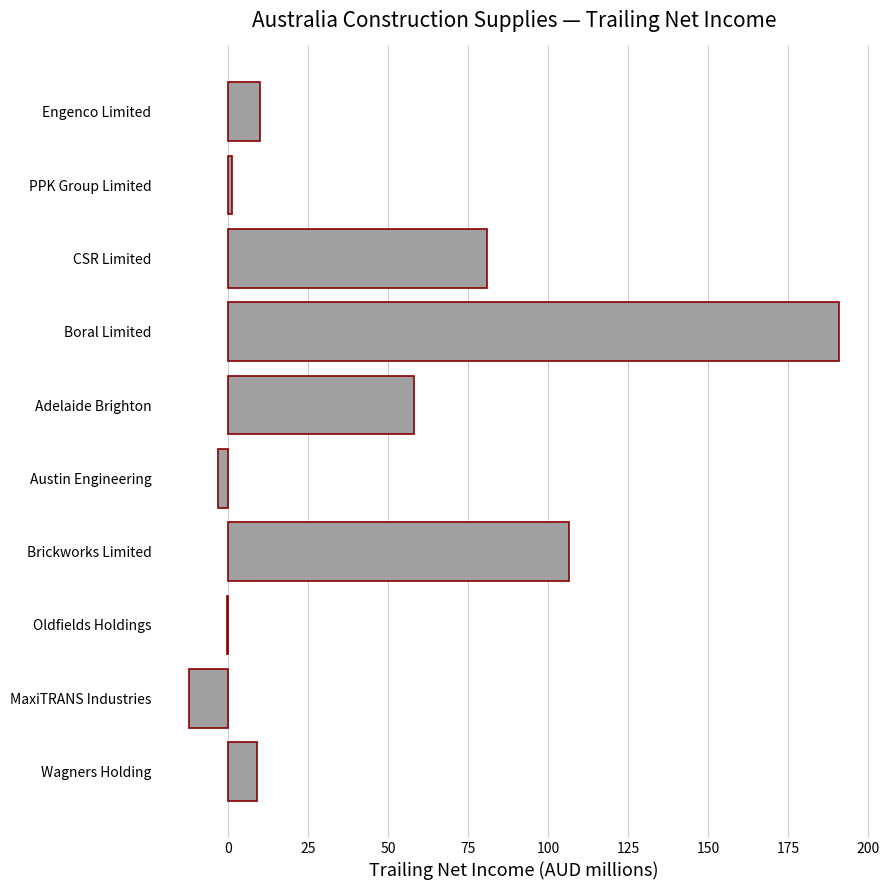

Count the number of data series in this chart.

1